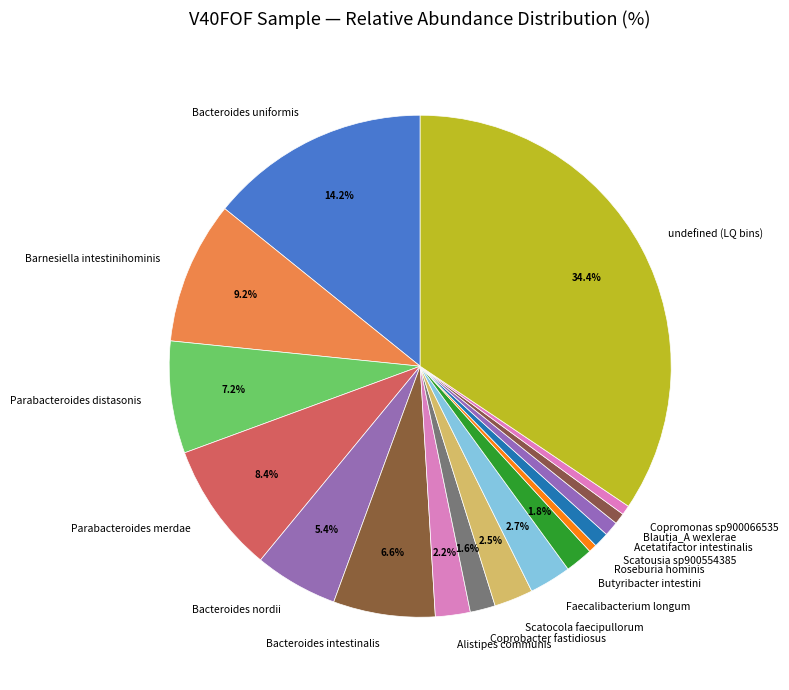

Which has a higher value, Bacteroides intestinalis or Butyribacter intestini?

Bacteroides intestinalis